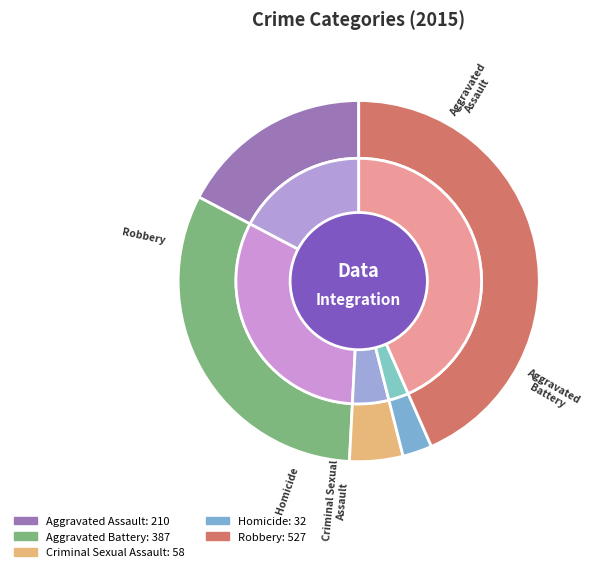

What is the ratio of the value at Criminal Sexual Assault to the value at Homicide?

1.8